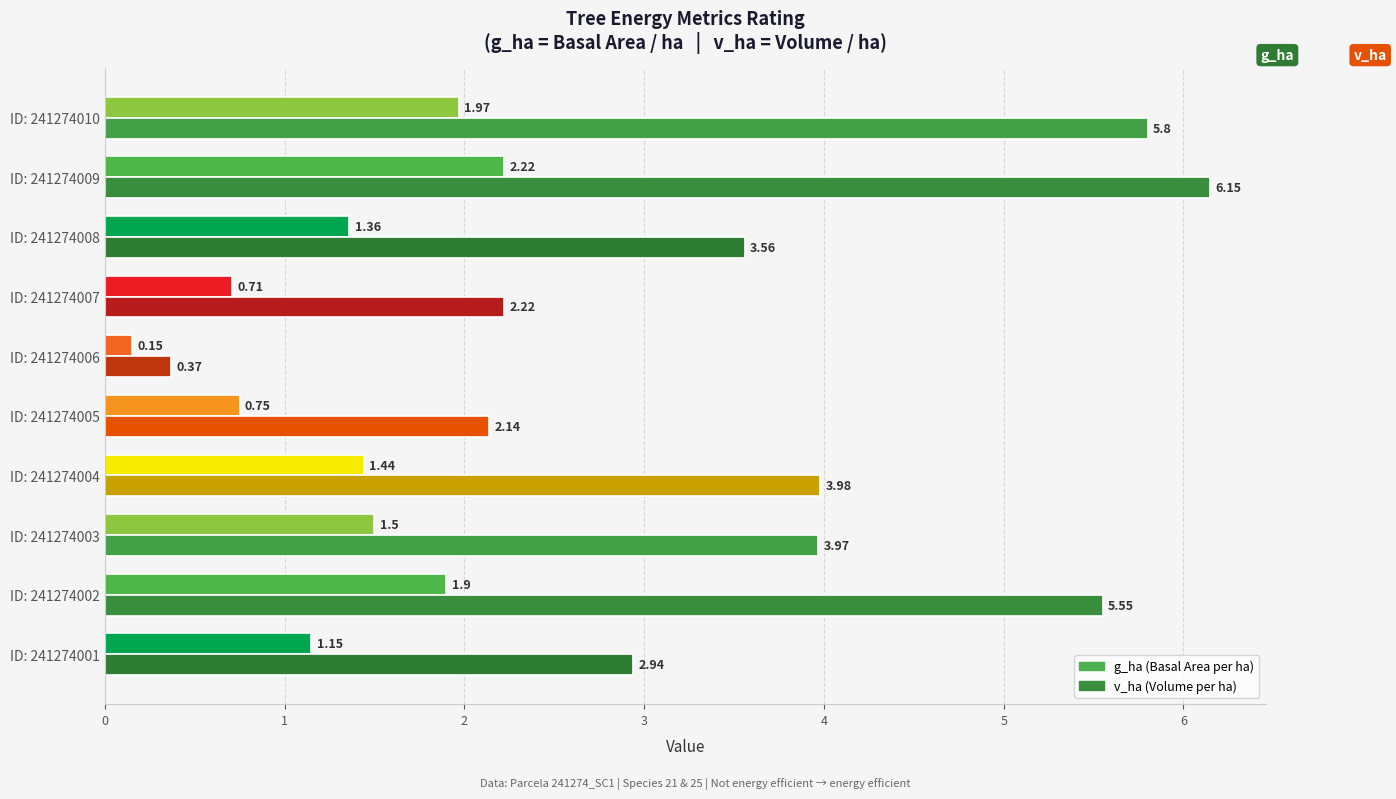

What is the difference between the highest and lowest values at ID: 241274009?

3.9